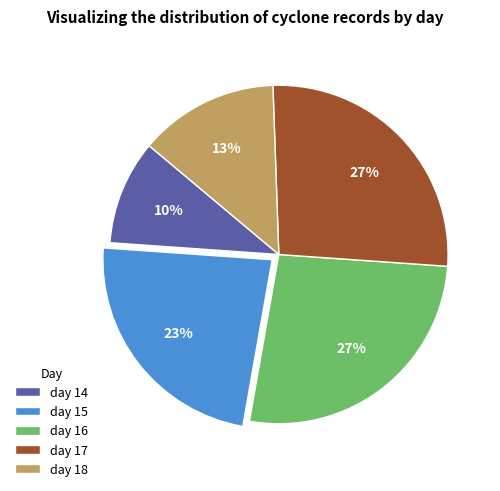

How many segments does this pie chart have?

5